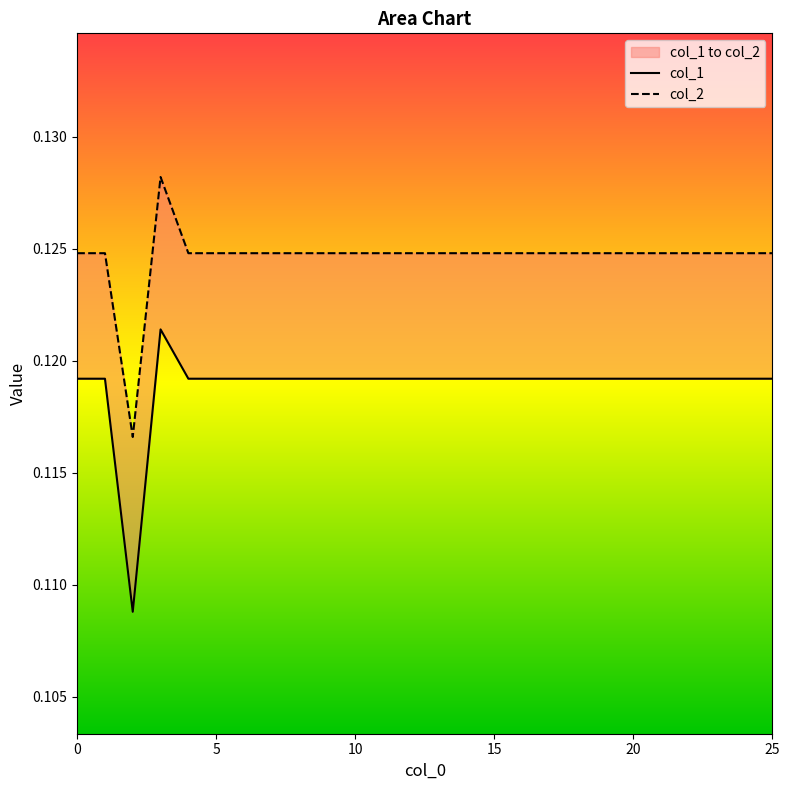

True or false: col_2 and col_1 intersect in this chart.

False